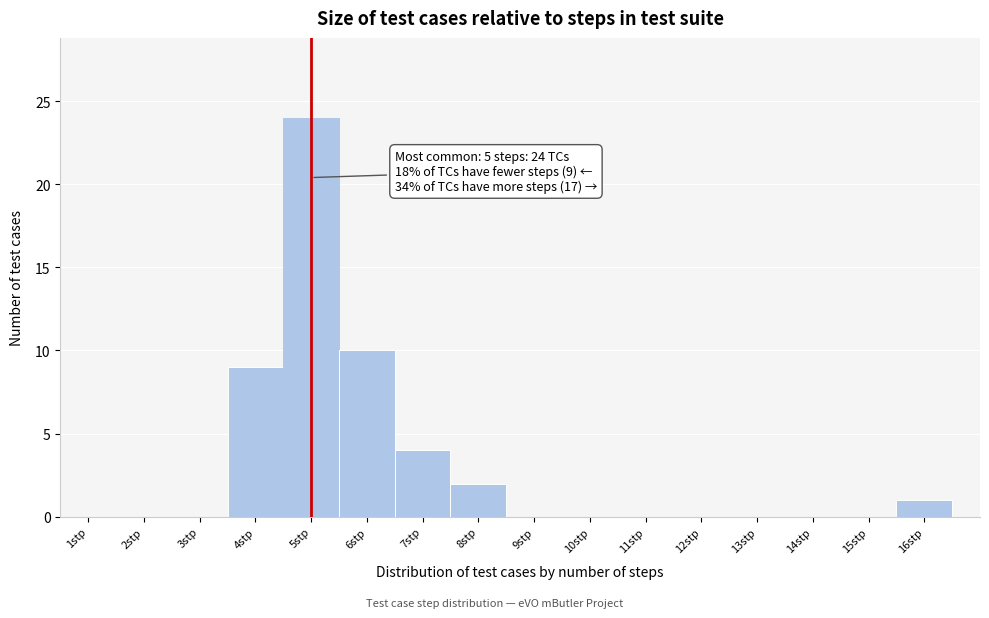

Which range on the x-axis has the tallest bar?

4.5 to 5.5